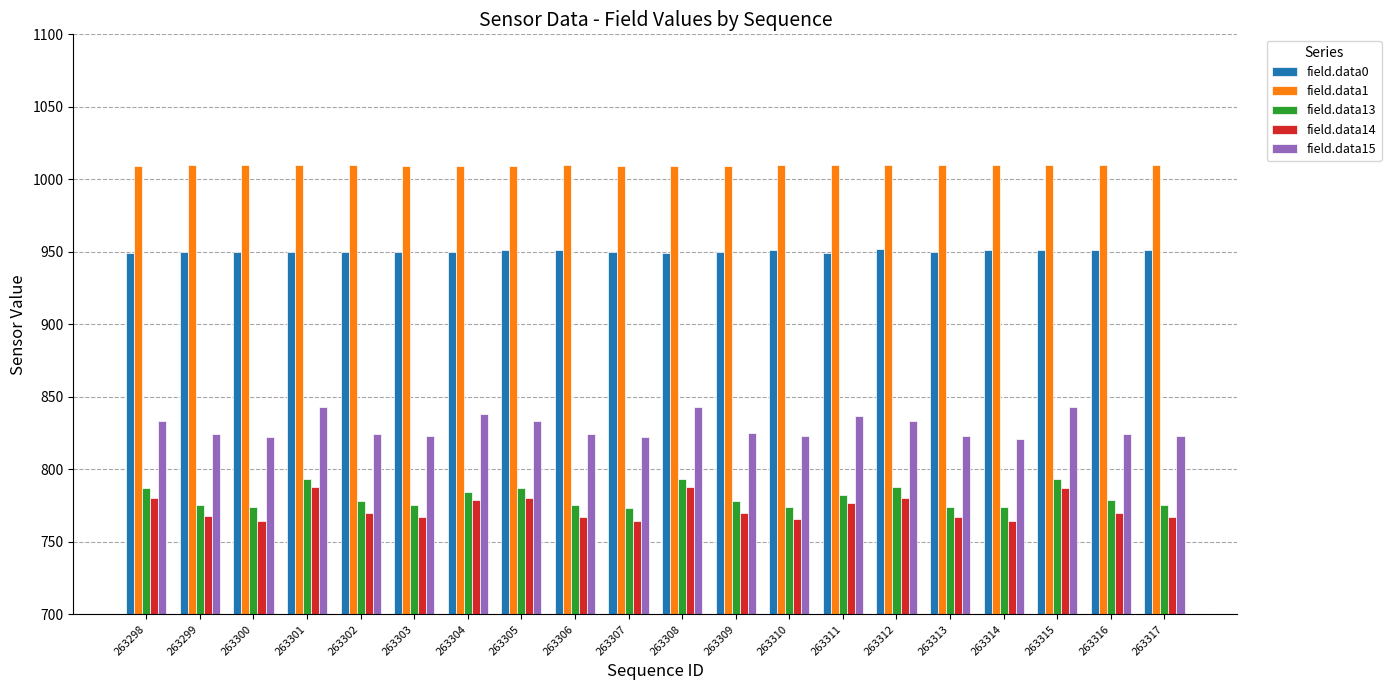

How many bars are there in each group?

5